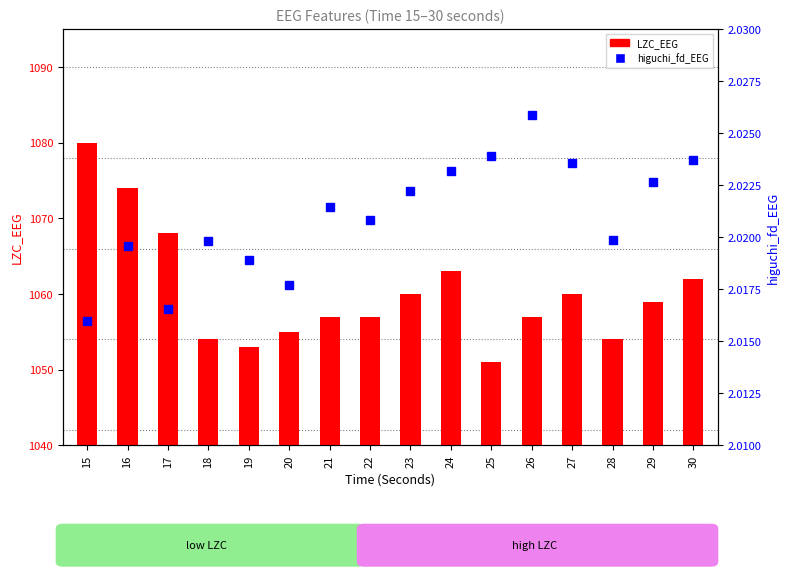

List the series in order of their overall mean, highest first.

LZC_EEG, higuchi_fd_EEG